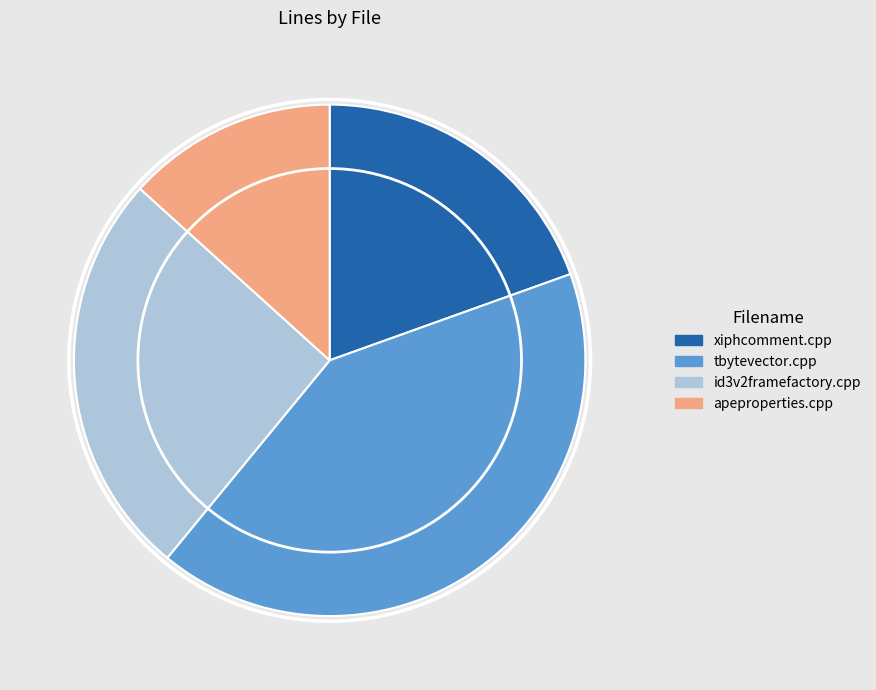

Rank the categories by value from highest to lowest.

tbytevector.cpp, id3v2framefactory.cpp, xiphcomment.cpp, apeproperties.cpp